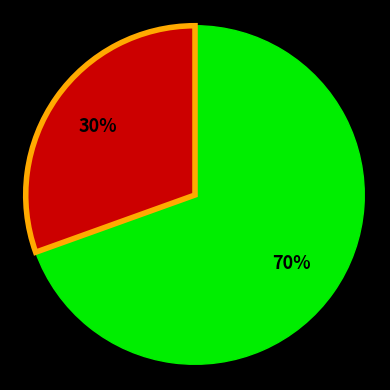

Is there a majority slice in this chart?

Yes